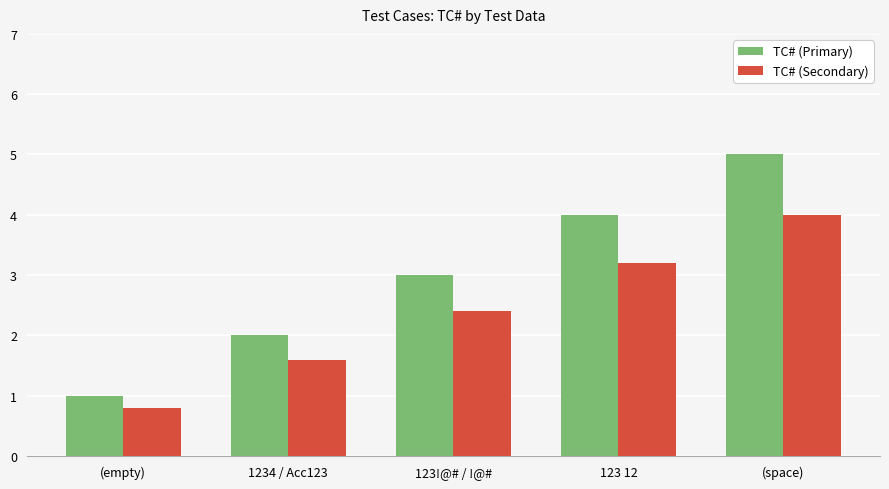

At which label does TC# (Secondary) first exceed 2?

123!@# / !@#